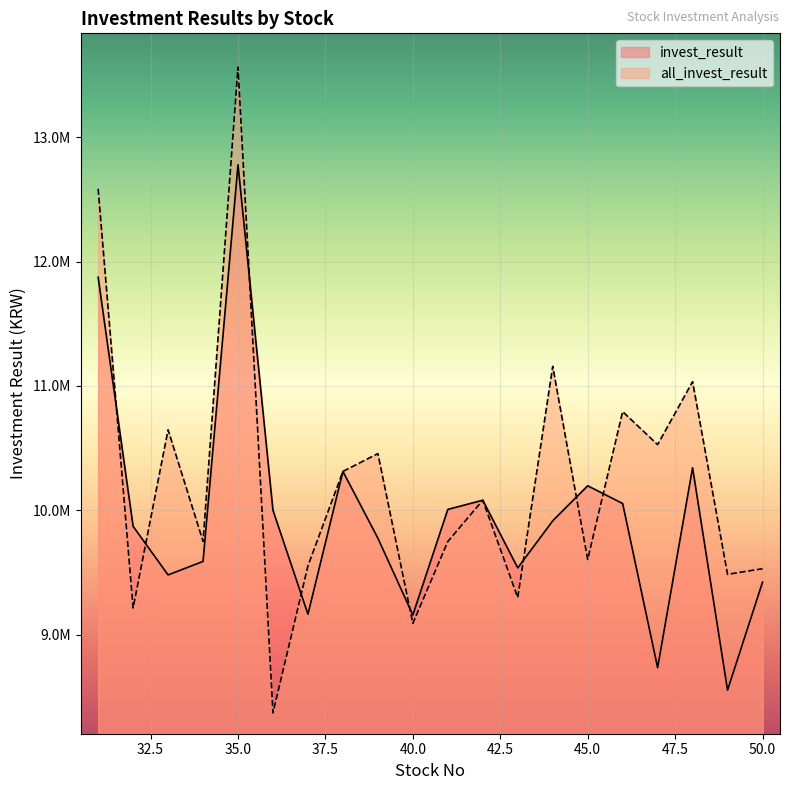

After their last crossing, which series has the higher values: invest_result or all_invest_result?

all_invest_result